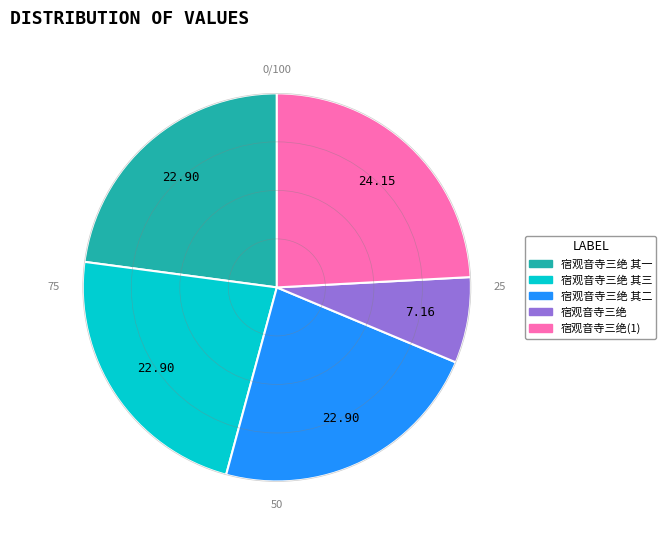

Is there any slice that represents more than half of the pie?

No